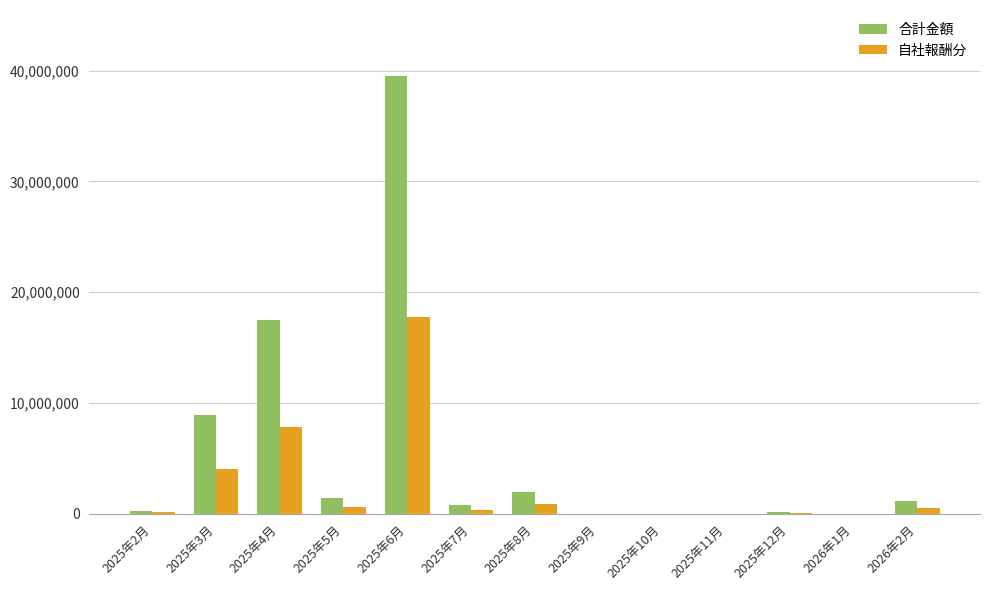

What is the sum of the 合計金額 values at 2026年2月 and 2025年11月?

1132200